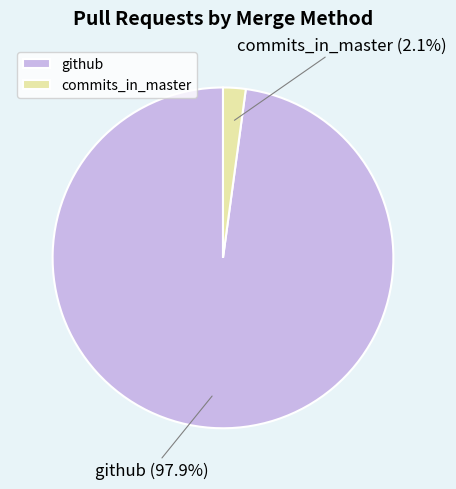

To the nearest percent, what percentage of the pie is commits_in_master?

2%